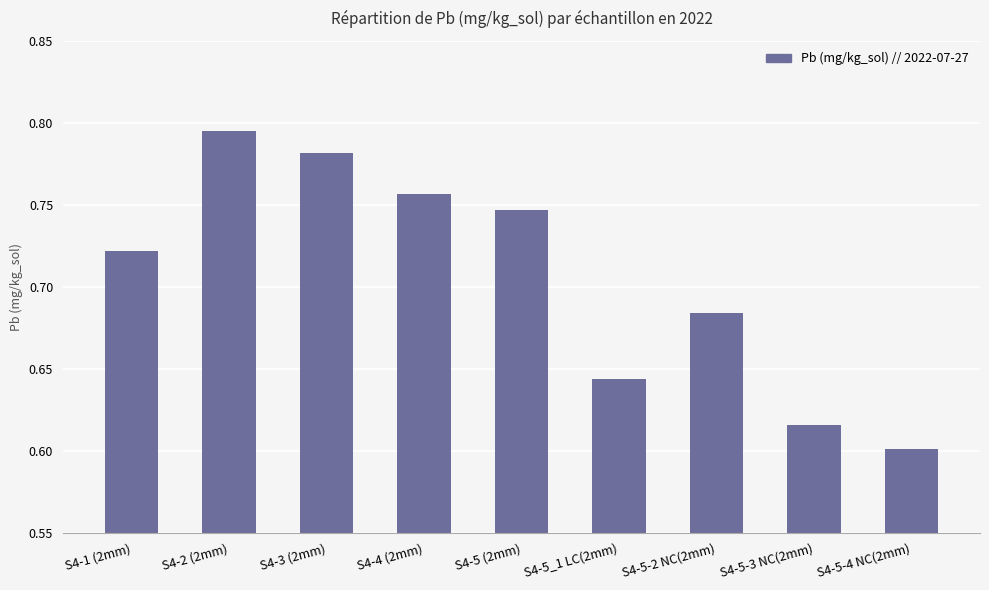

List the labels in order of value, largest first.

S4-2 (2mm), S4-3 (2mm), S4-4 (2mm), S4-5 (2mm), S4-1 (2mm), S4-5-2 NC(2mm), S4-5_1 LC(2mm), S4-5-3 NC(2mm), S4-5-4 NC(2mm)